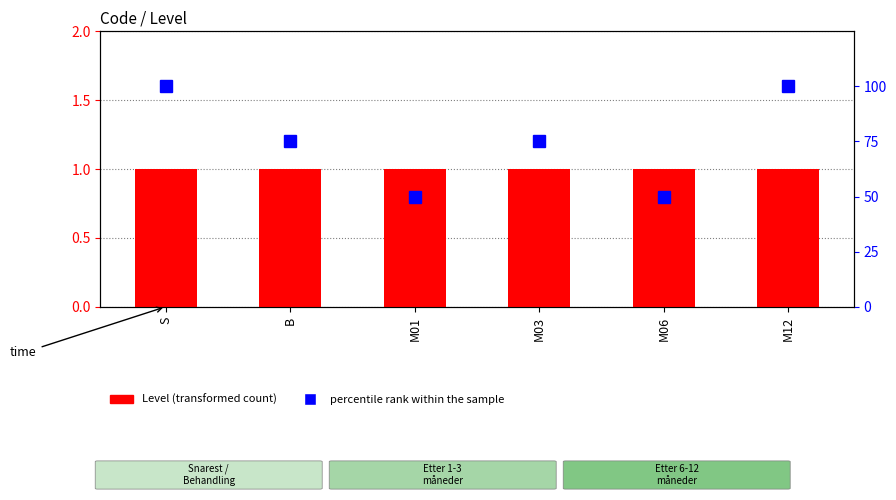

Does the chart contain stacked bars?

No